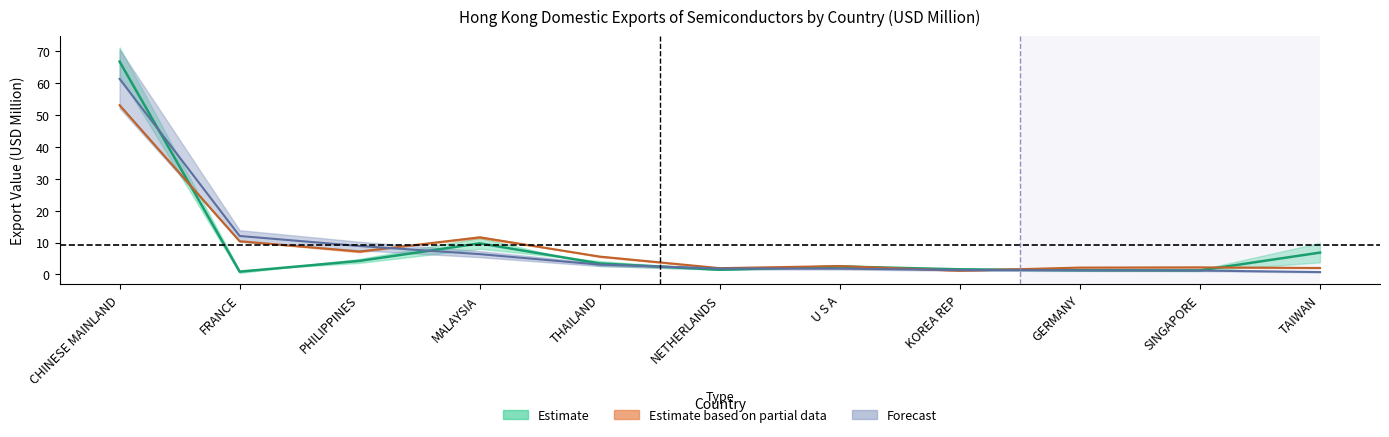

What is the maximum value for 201811?

61.2